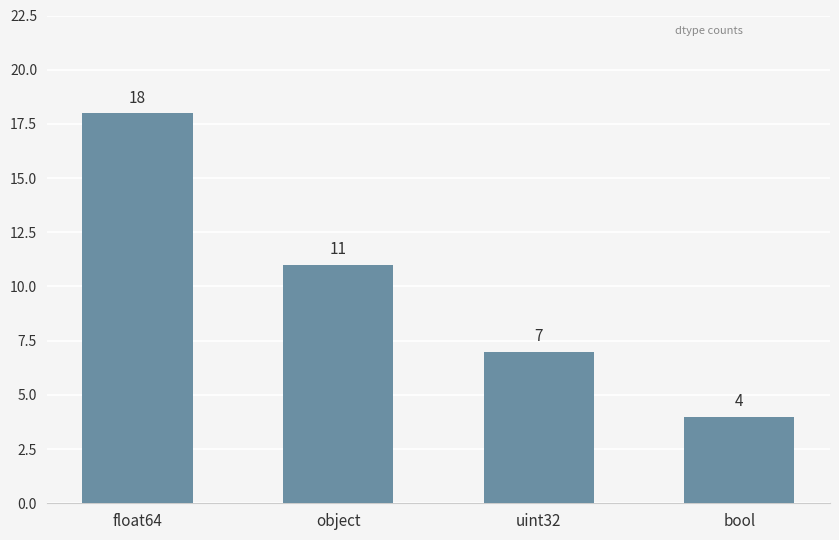

What is the difference between the values at uint32 and bool?

3